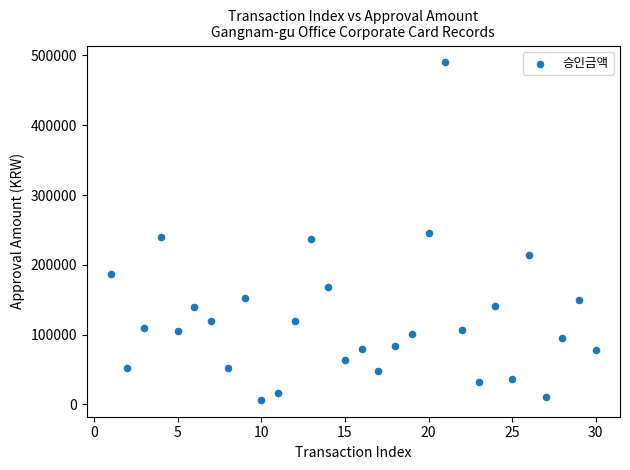

What is the range of X values (max minus min)?

29